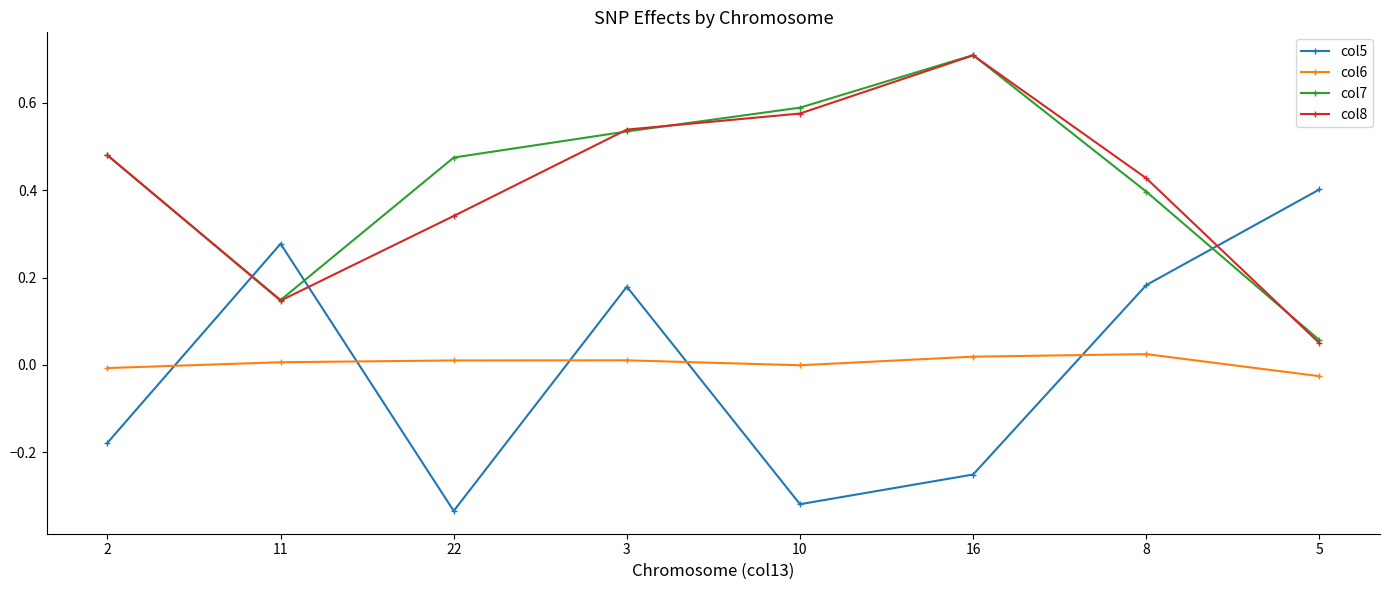

Which series has the widest spread of values?

col5